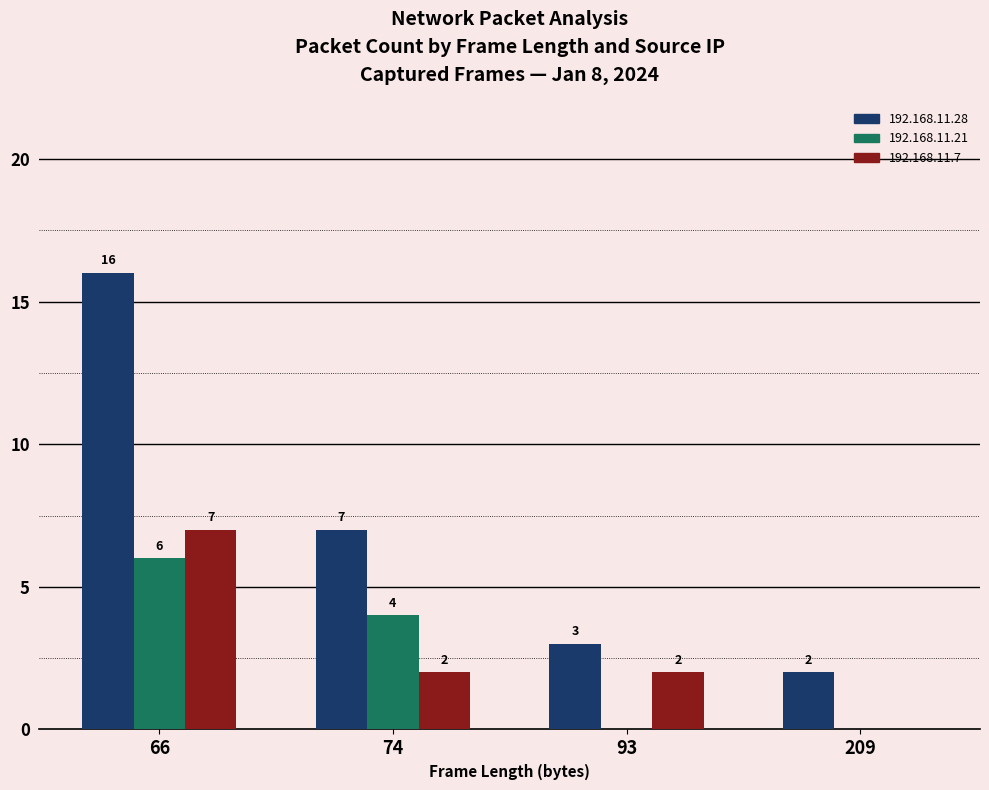

How many groups of bars are there?

4